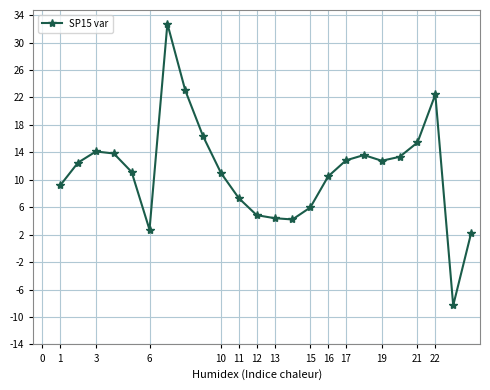

What is the sum of all values?

268.3